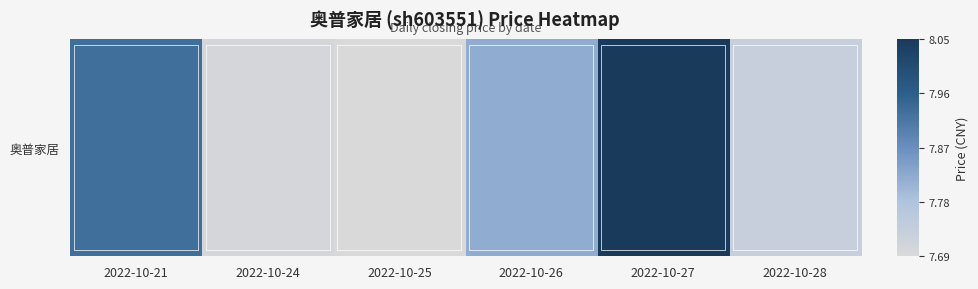

What is the difference between the values at 2022-10-26 and 2022-10-27?

0.2